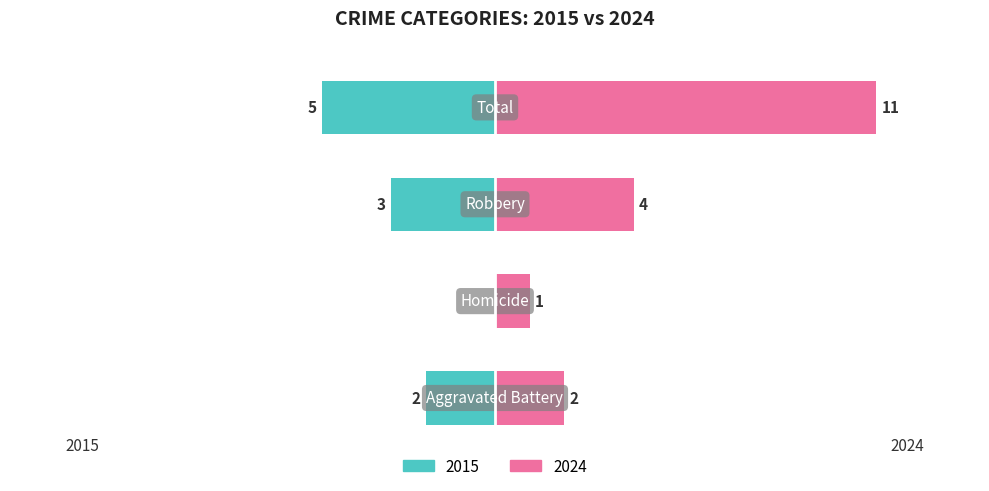

List the series in order of their peak value, lowest first.

Left (2015), Right (2024)